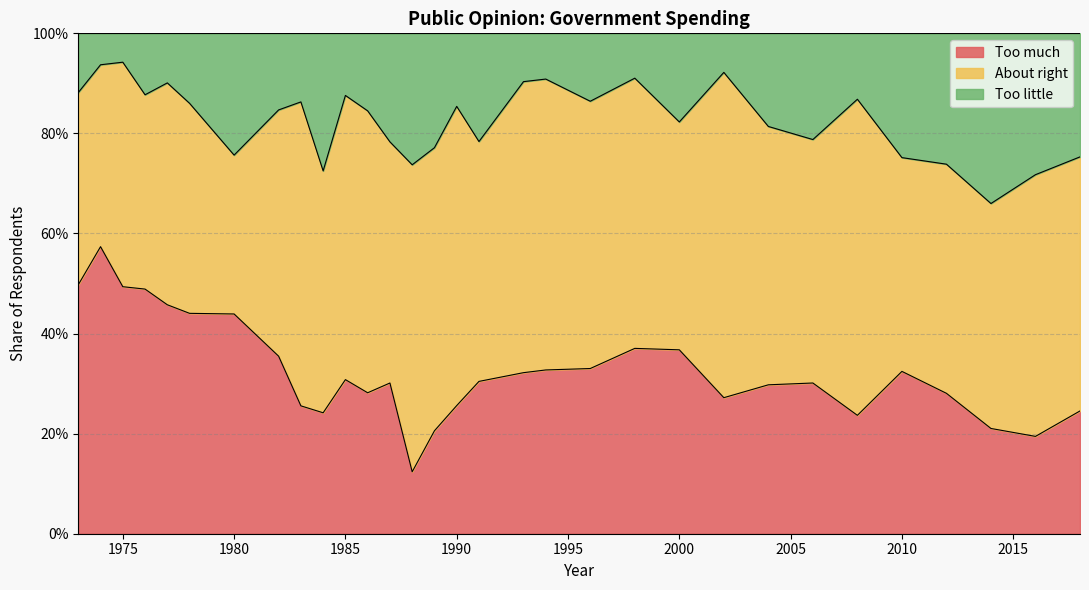

Which series has the largest range (max minus min)?

Too much